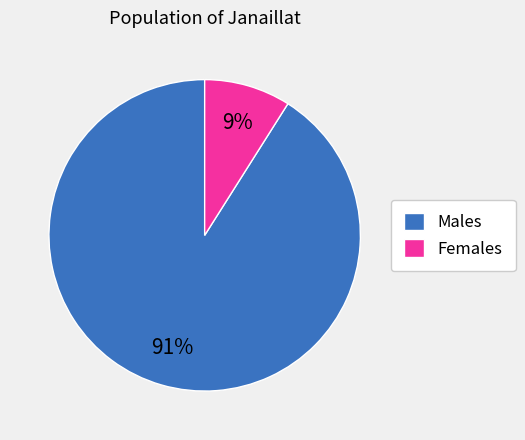

To the nearest percent, what is the difference between the largest and smallest slice percentages?

82%